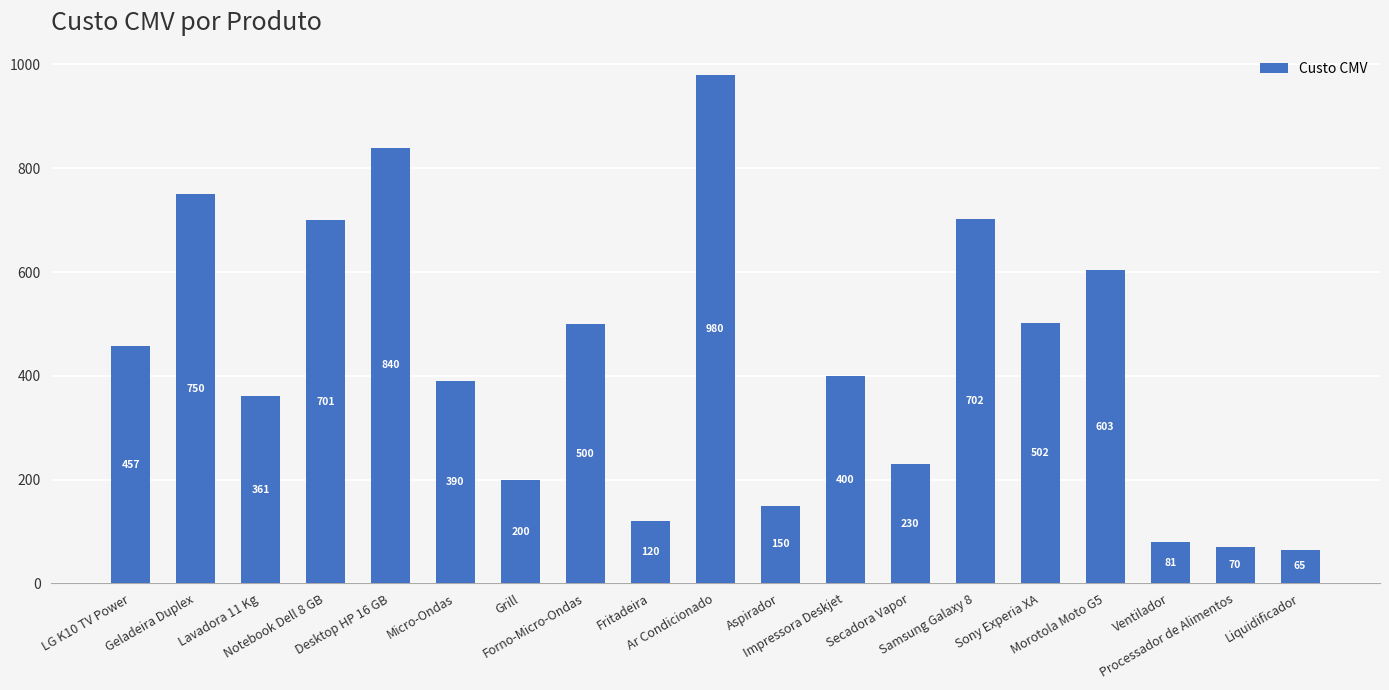

Rank the categories by value from highest to lowest.

Ar Condicionado, Desktop HP 16 GB, Geladeira Duplex, Samsung Galaxy 8, Notebook Dell 8 GB, Morotola Moto G5, Sony Experia XA, Forno-Micro-Ondas, LG K10 TV Power, Impressora Deskjet, Micro-Ondas, Lavadora 11 Kg, Secadora Vapor, Grill, Aspirador, Fritadeira, Ventilador, Processador de Alimentos, Liquidificador